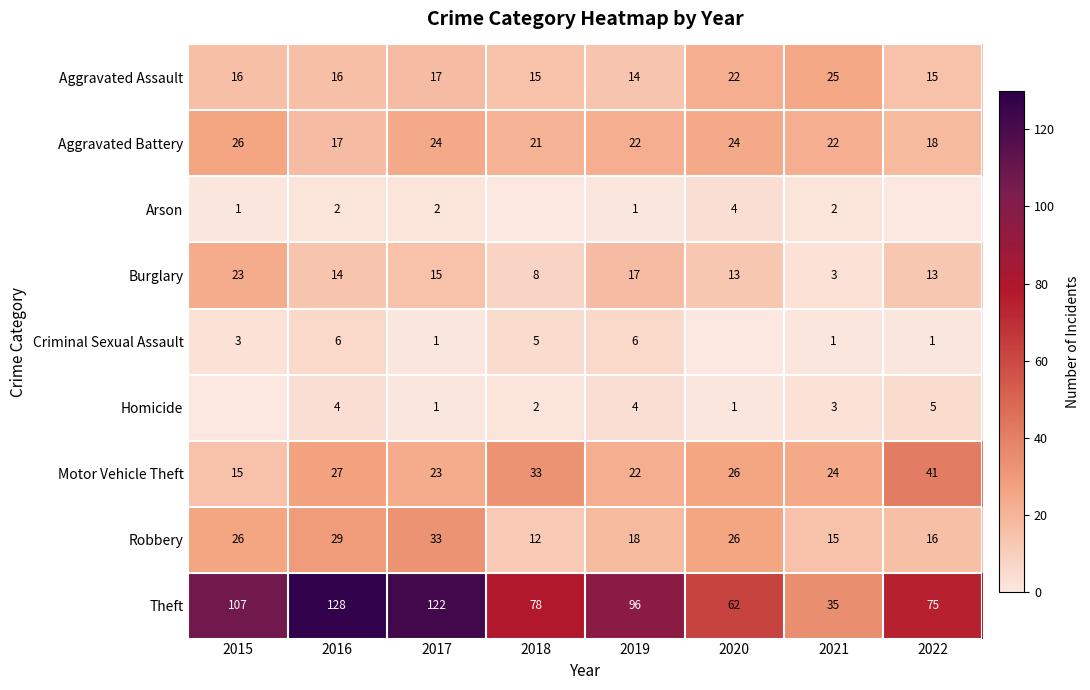

Is the value of Burglary at 2020 greater than the value of Theft at 2018?

No